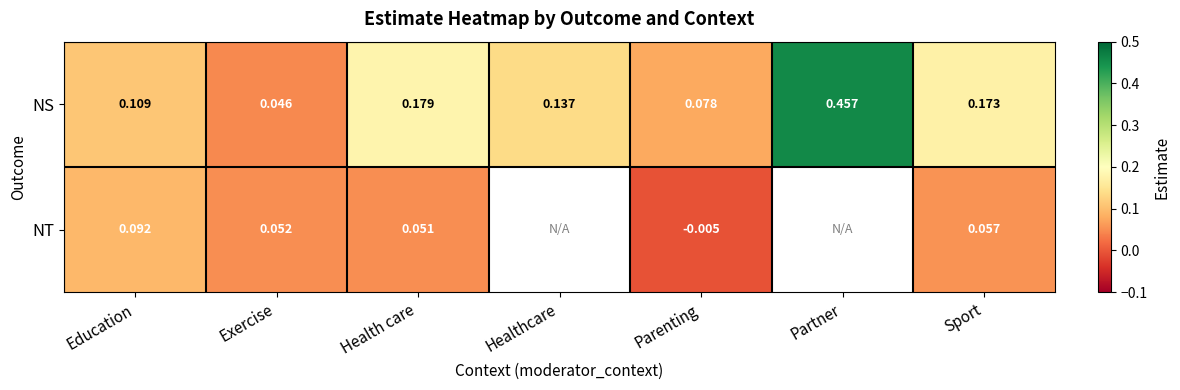

Between Exercise and Sport, which series saw the biggest shift?

NS